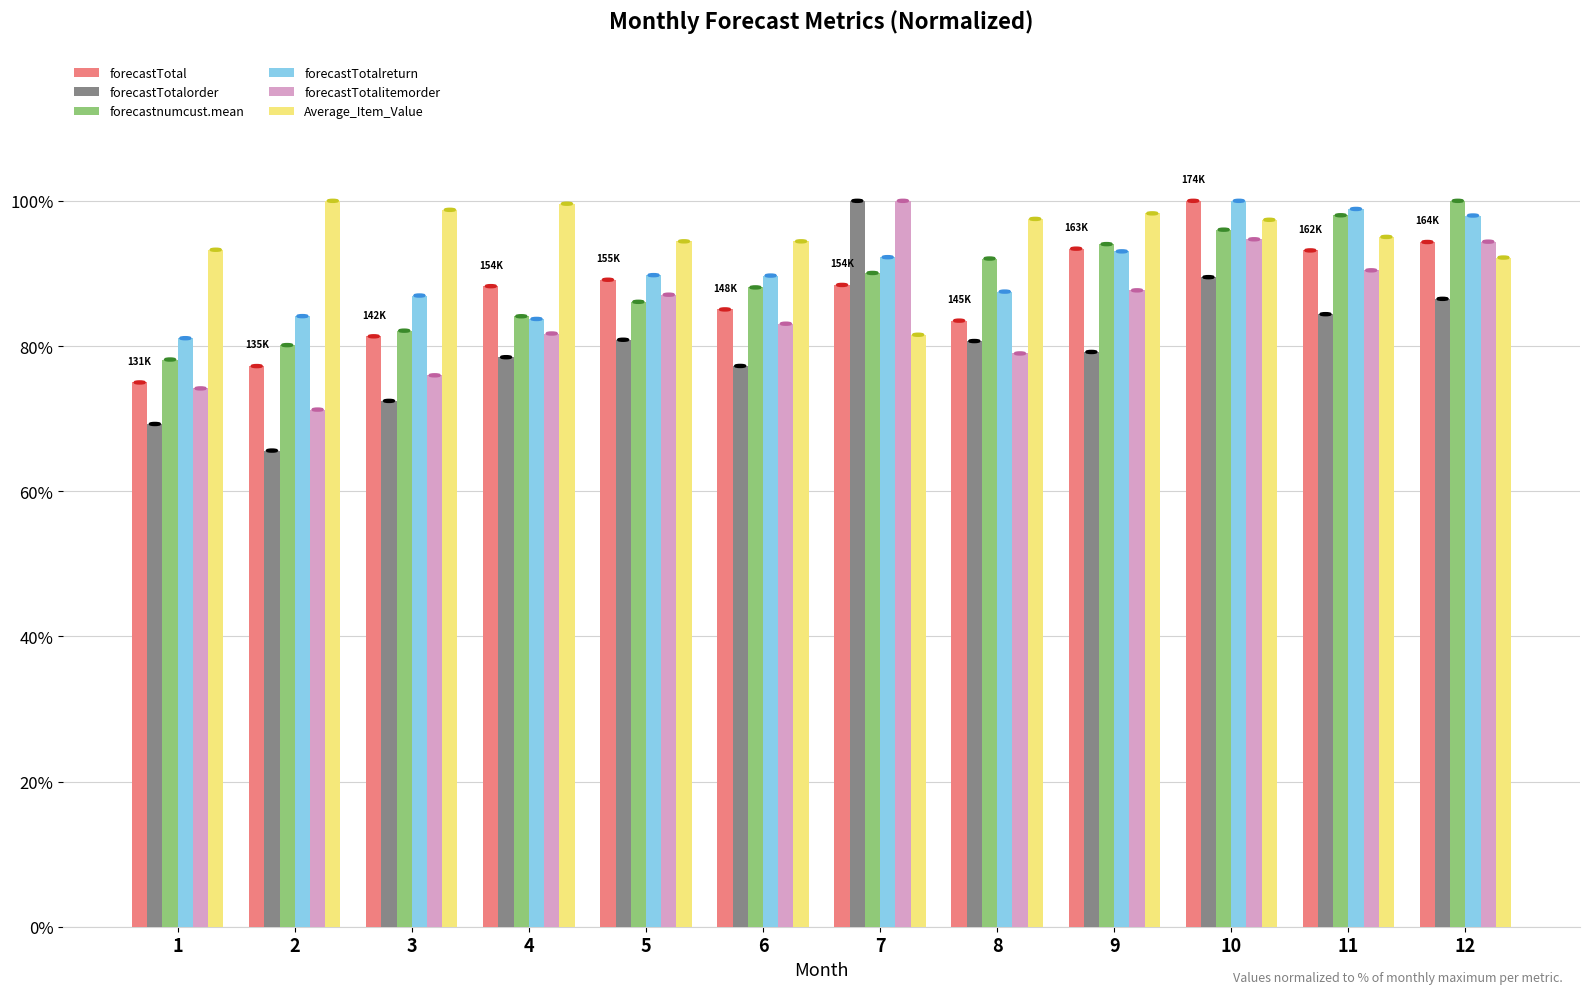

Which series has the largest total across all categories?

Average_Item_Value